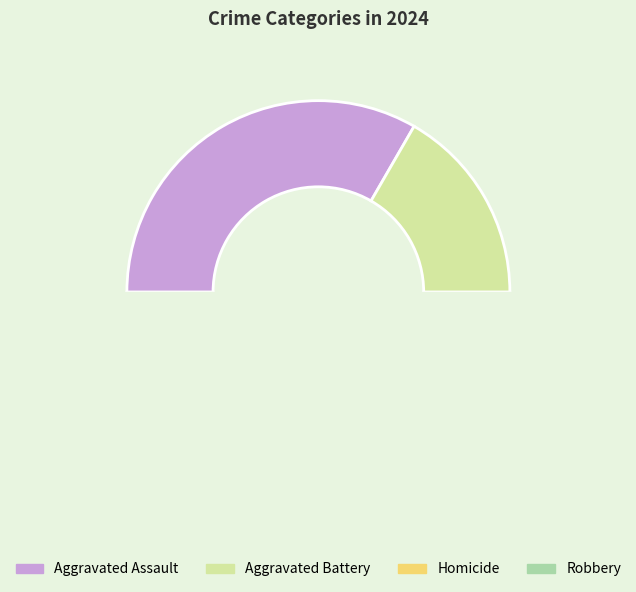

Is the sum of Robbery and Aggravated Assault greater than half?

Yes